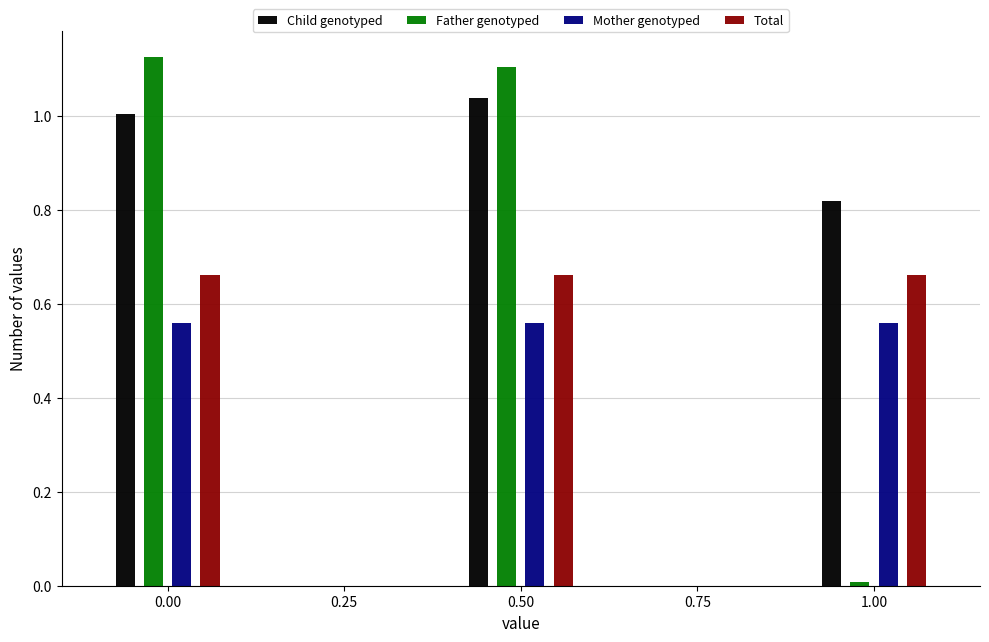

How many bars are there in total?

12